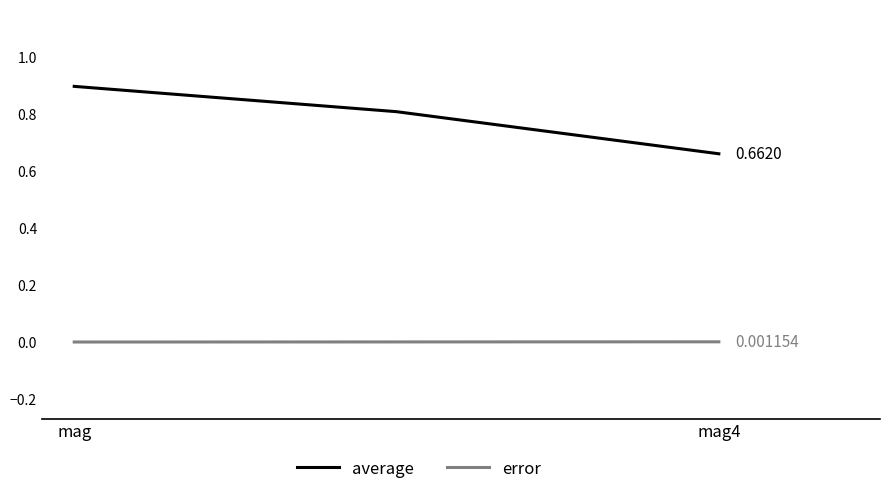

Count the number of categories in the chart.

3